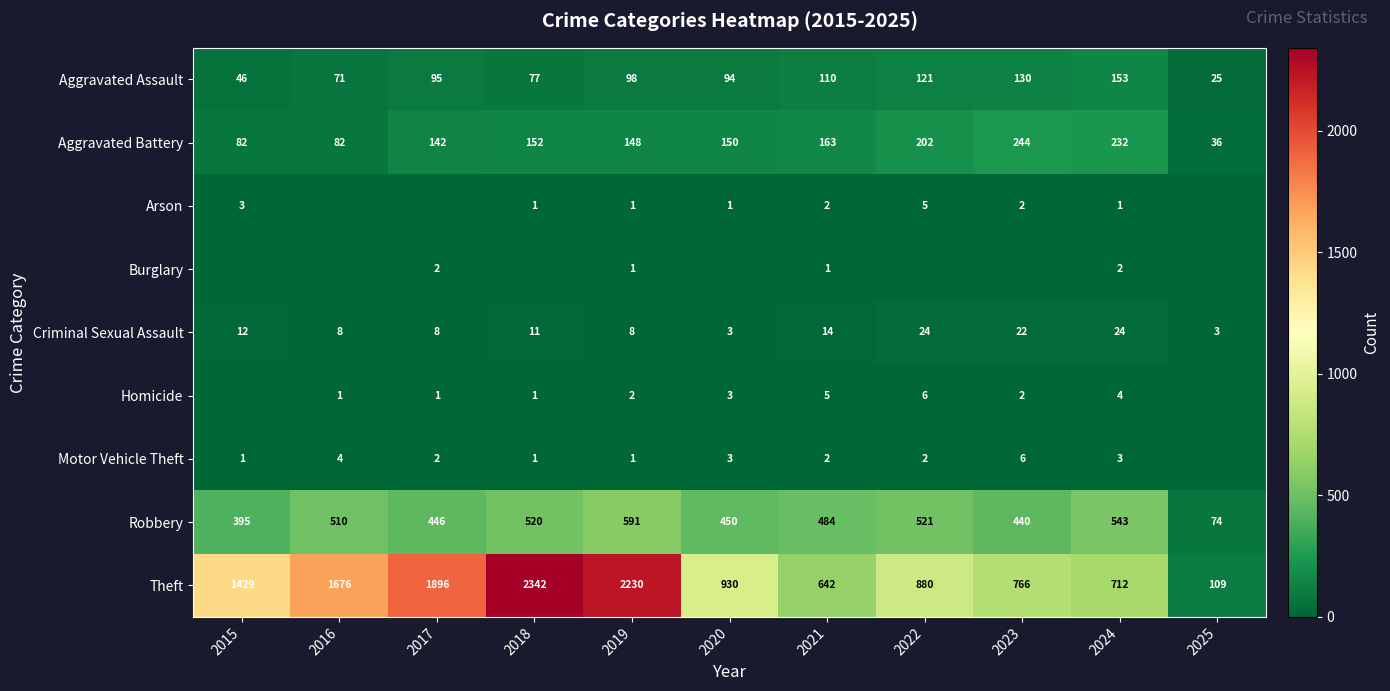

List the labels in order of Theft value, largest first.

2018, 2019, 2017, 2016, 2015, 2020, 2022, 2023, 2024, 2021, 2025